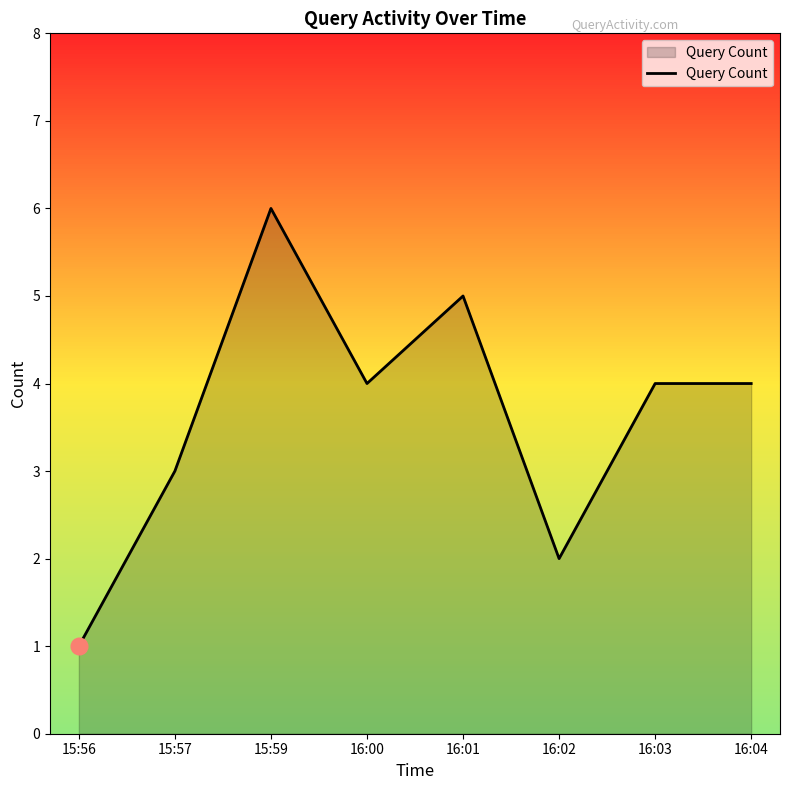

Between 16:03 and 16:02, which is larger?

16:03